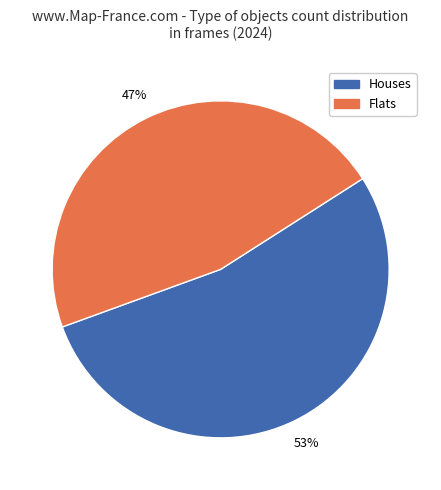

Is there a majority slice in this chart?

Yes